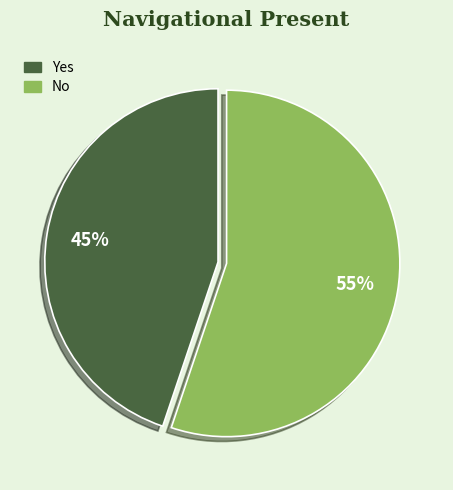

Between Yes and No, which is larger?

No